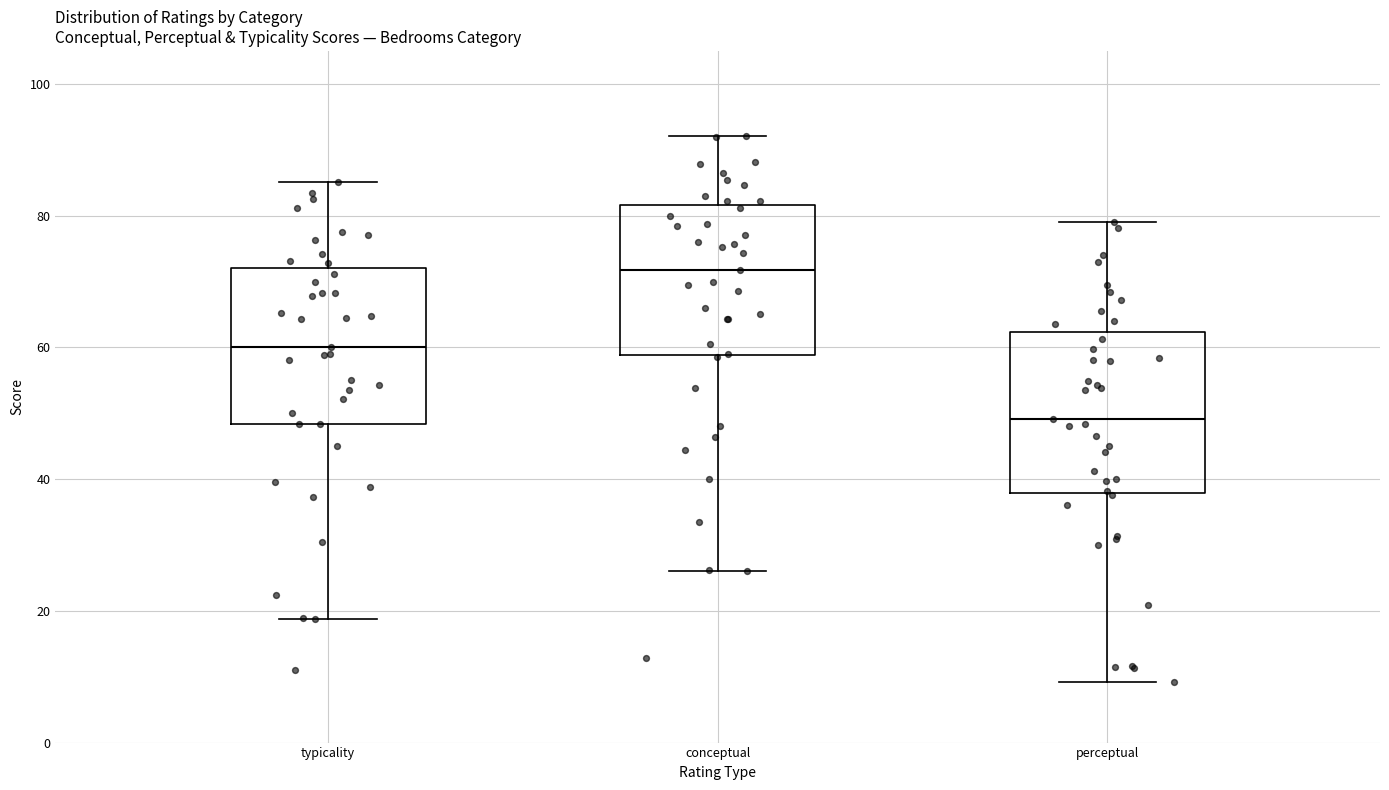

Reading left to right, read every box against the y-axis: the position of its median line, the range the box covers, and the ends of its whiskers. The values are not printed on the chart, so give them approximately, as read against the axis.

typicality: median 60, box 48 to 72, whiskers 18 to 86
conceptual: median 72, box 58 to 82, whiskers 26 to 92
perceptual: median 50, box 38 to 62, whiskers 10 to 80